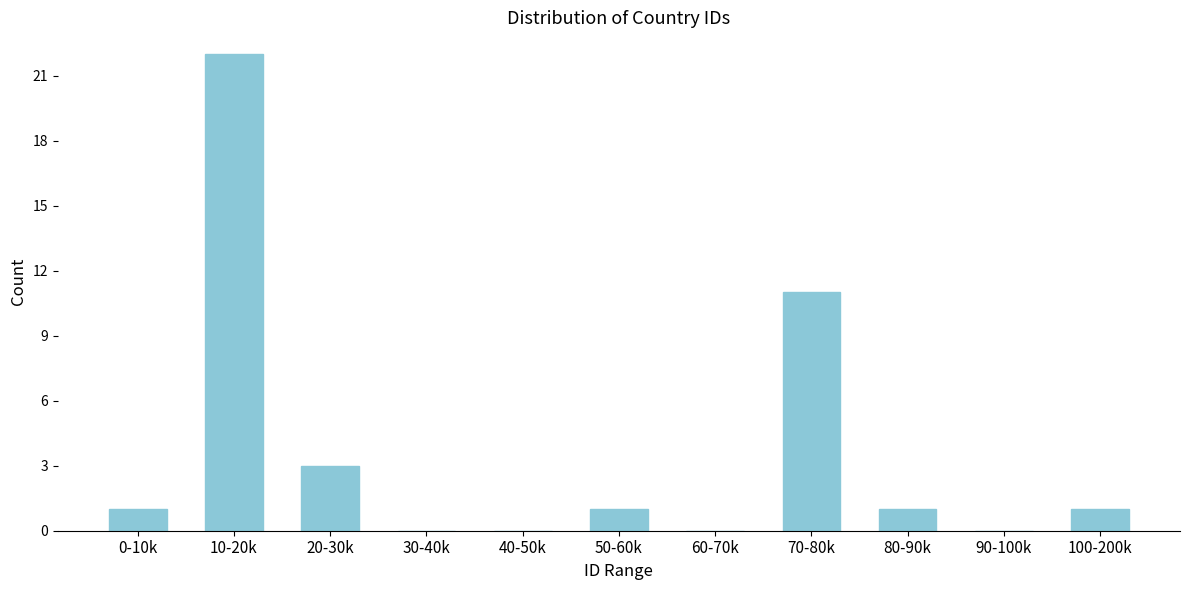

Reading left to right, transcribe all the data shown in this chart.

0-10k=1	10-20k=22	20-30k=3	30-40k=0	40-50k=0	50-60k=1	60-70k=0	70-80k=11	80-90k=1	90-100k=0	100-200k=1